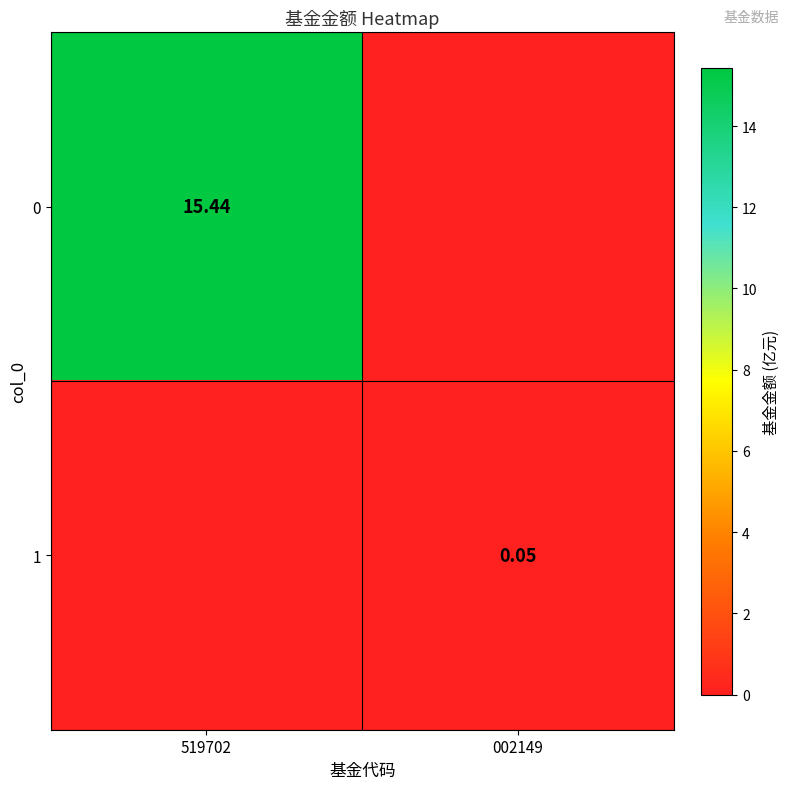

Which category has the lowest value in the 0 series?

002149